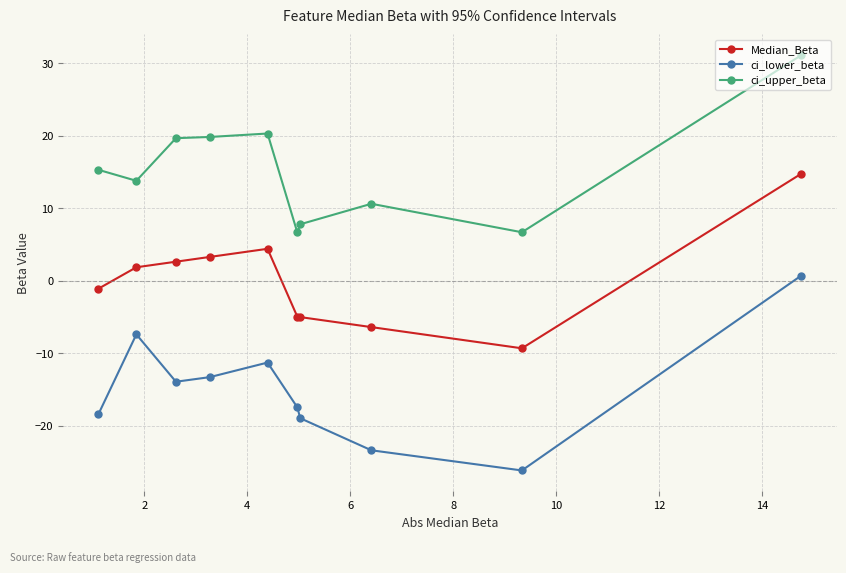

Which series has the largest total across all categories?

ci_upper_beta